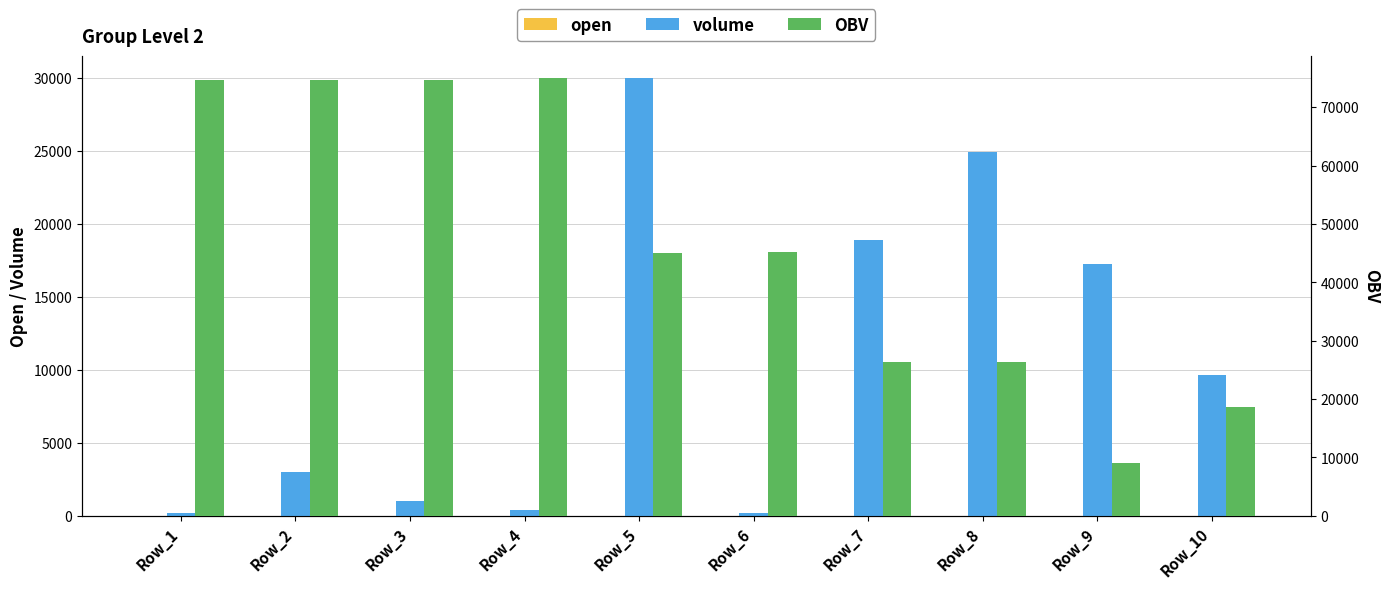

Between Row_5 and Row_7, which series saw the biggest shift?

OBV